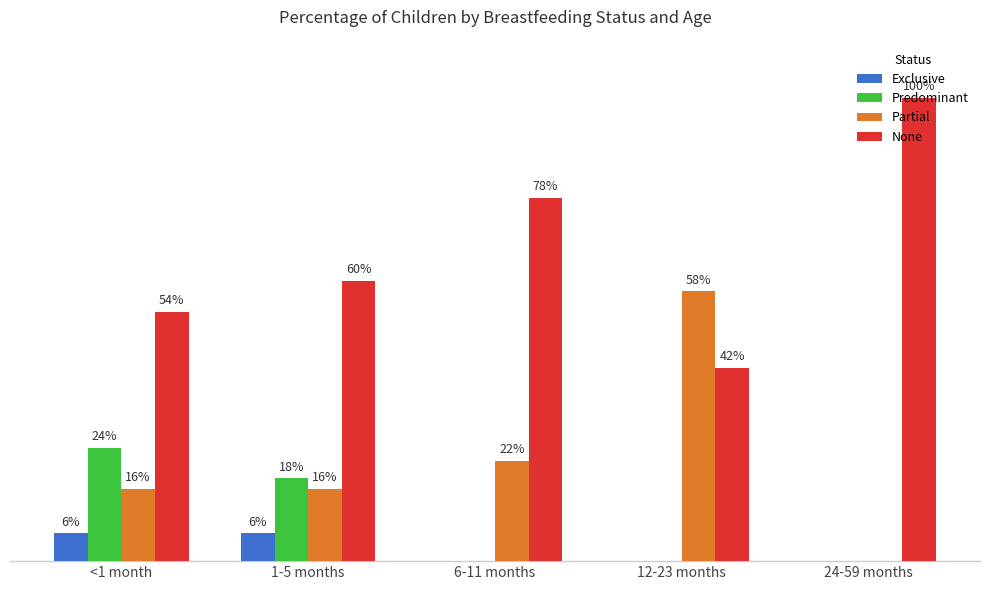

List the labels in order of Exclusive value, smallest first.

6-11 months, 12-23 months, 24-59 months, <1 month, 1-5 months